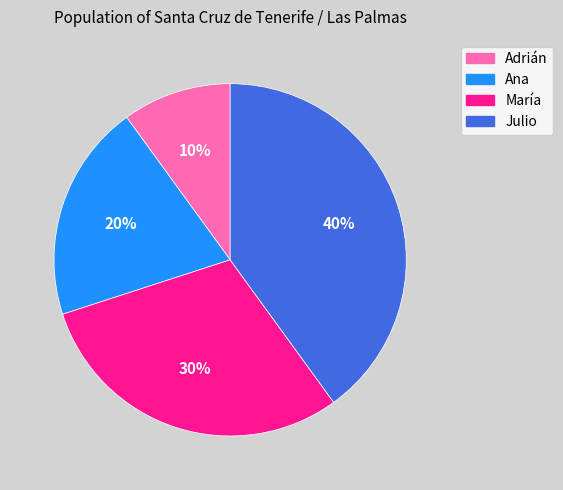

How many segments does this pie chart have?

4